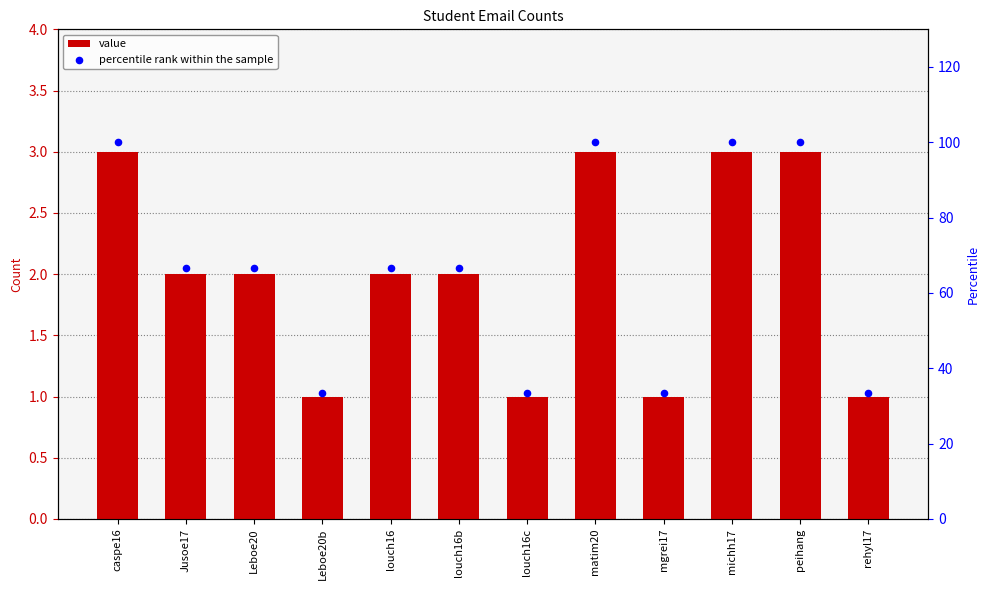

Which series reaches the maximum Y coordinate?

percentile rank within the sample